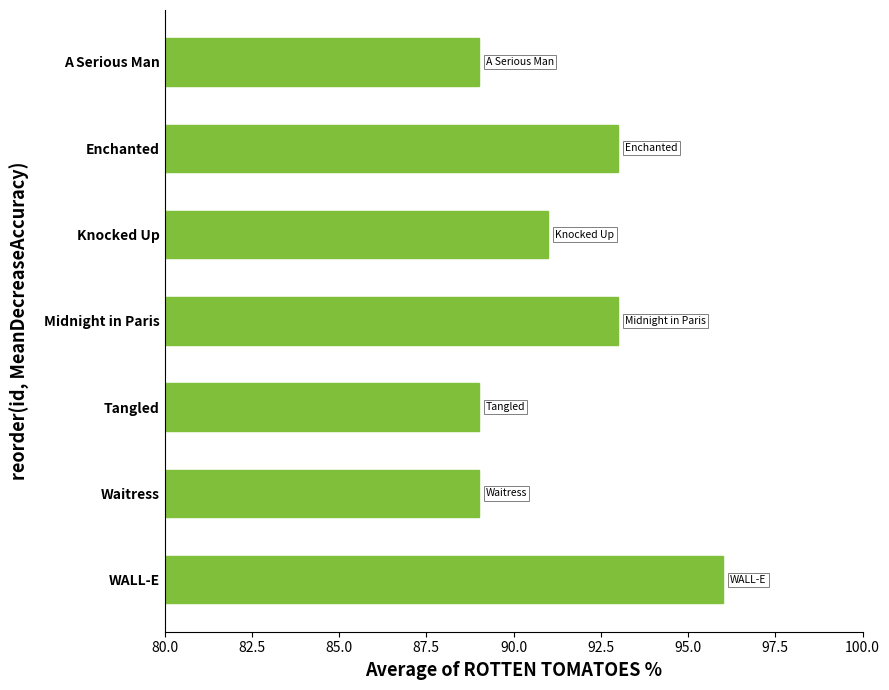

Read the value at Enchanted.

93